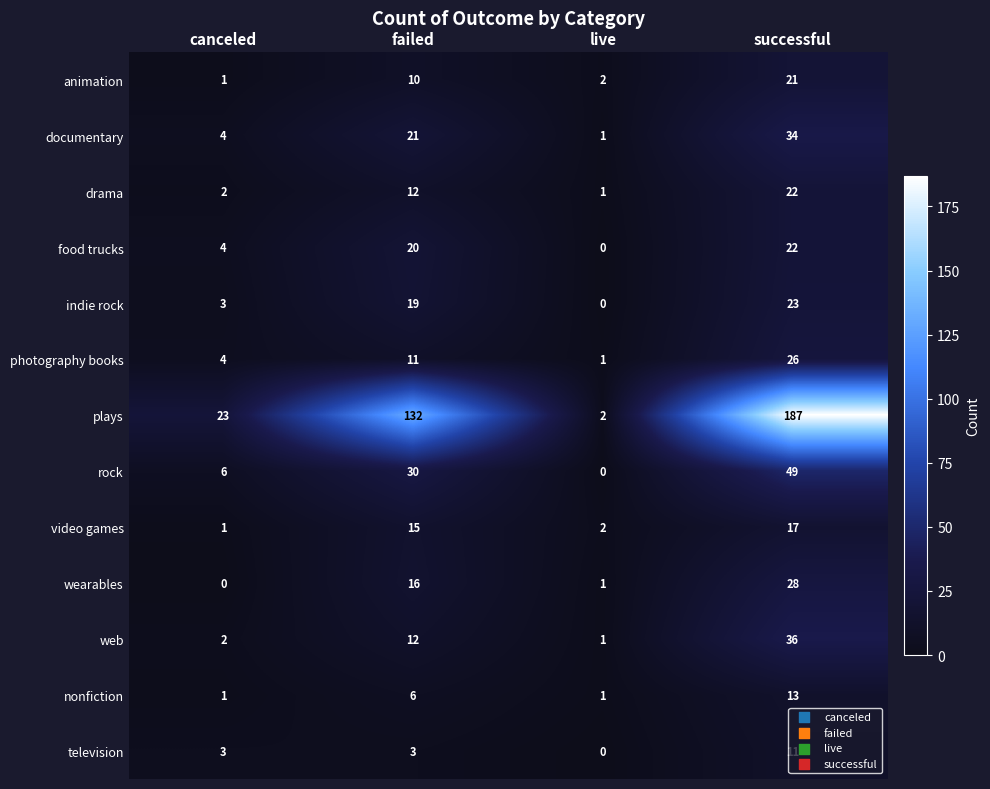

At which label does rock reach its minimum?

live